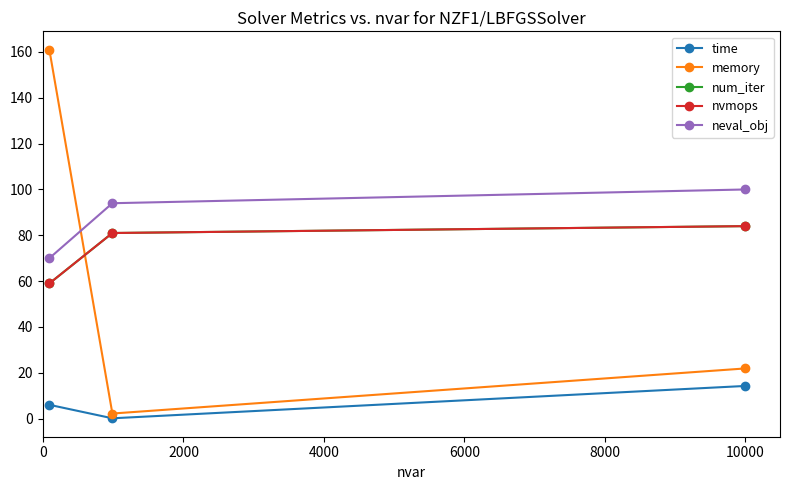

Is this an area chart (filled region under the line)?

No